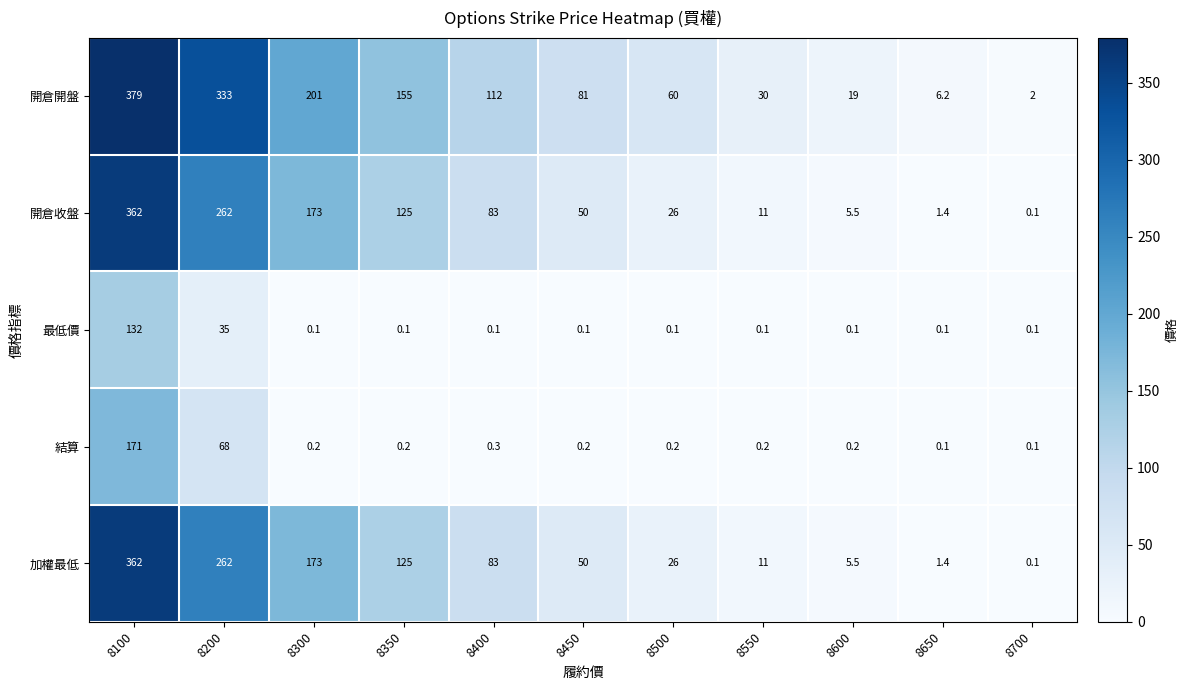

Which label corresponds to the largest value in the chart?

8100